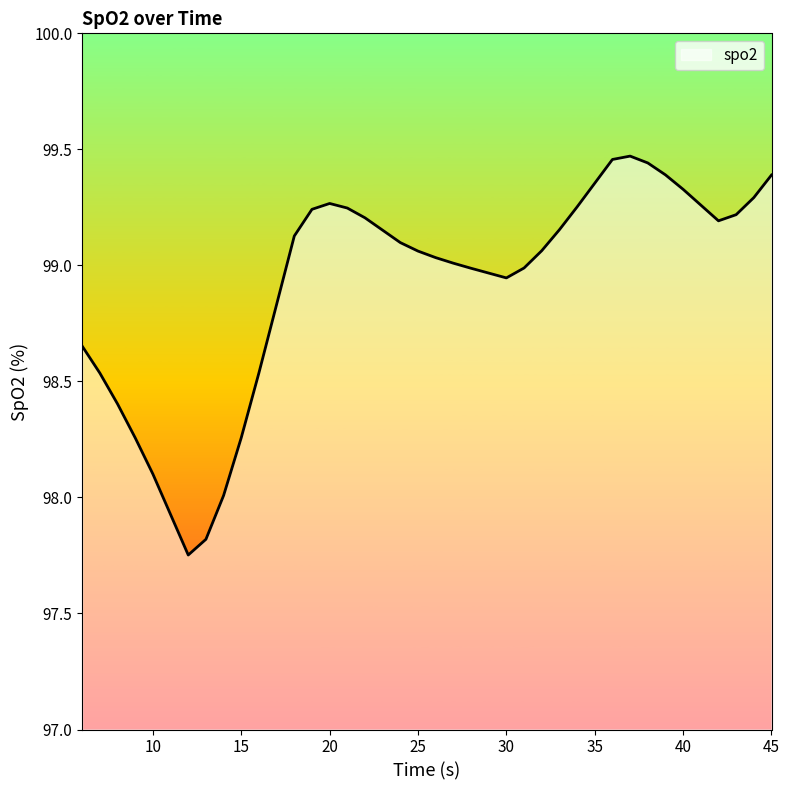

How many points are lower than both their immediate neighbors (excluding endpoints)?

3